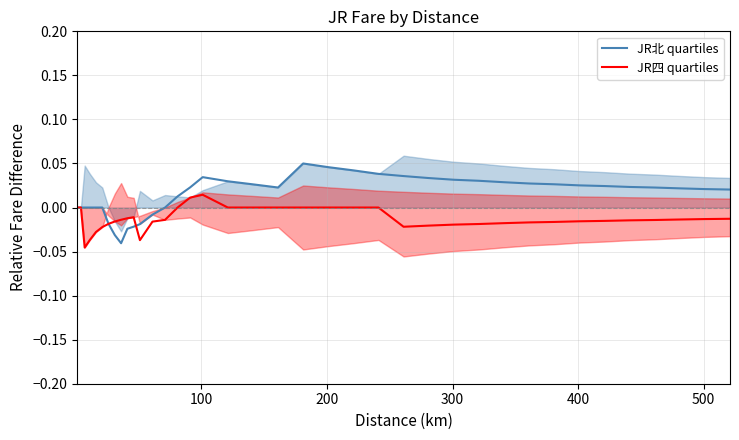

What are all the series names shown in the legend?

JR北 quartiles, JR四 quartiles